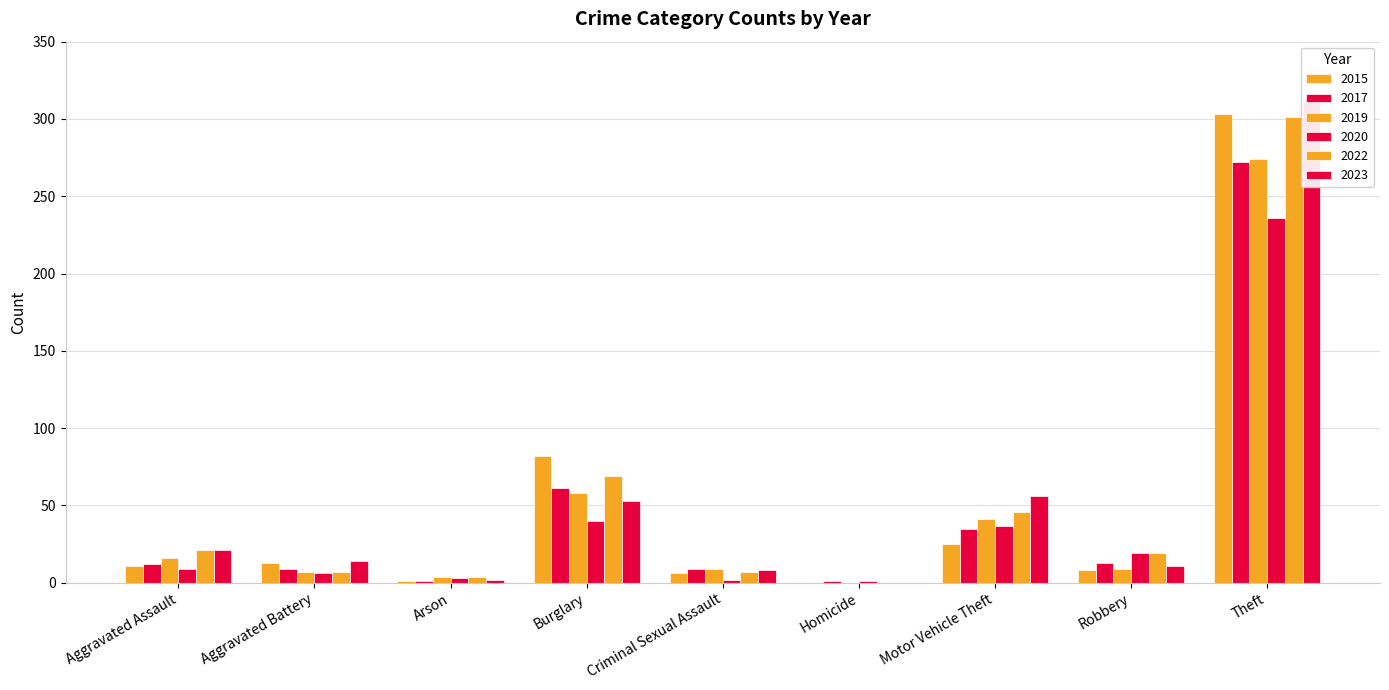

What is the sum of the 2019 values at Homicide and Aggravated Assault?

16